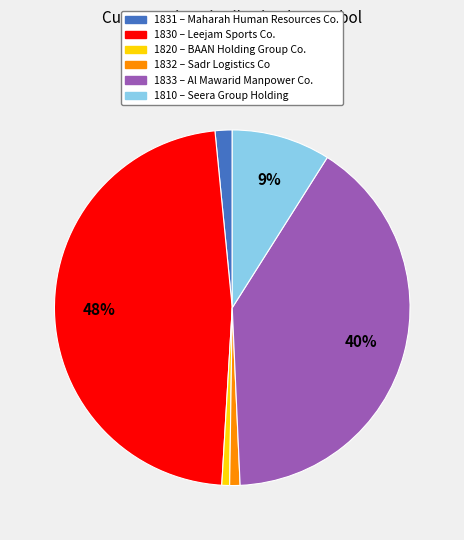

Which category has the biggest portion of the pie?

1830